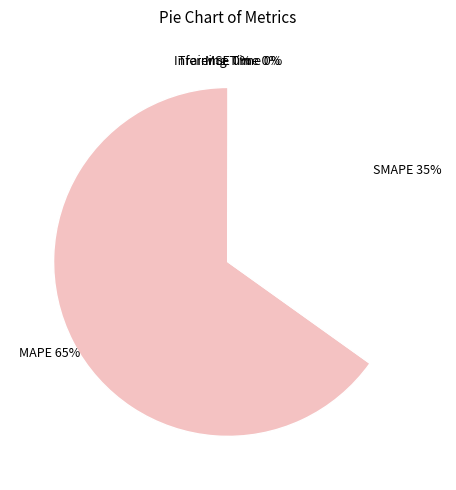

Is it true that SMAPE is 23% of the pie?

False